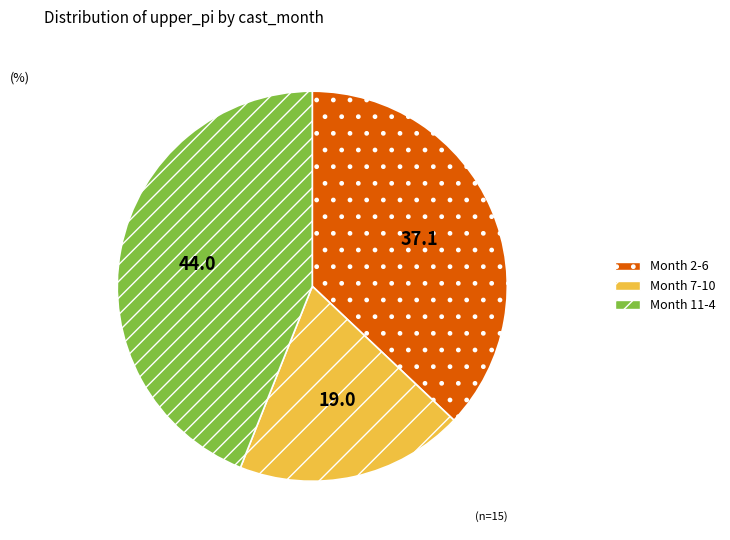

The Month 2-6 slice represents 37% of the pie. True or false?

True